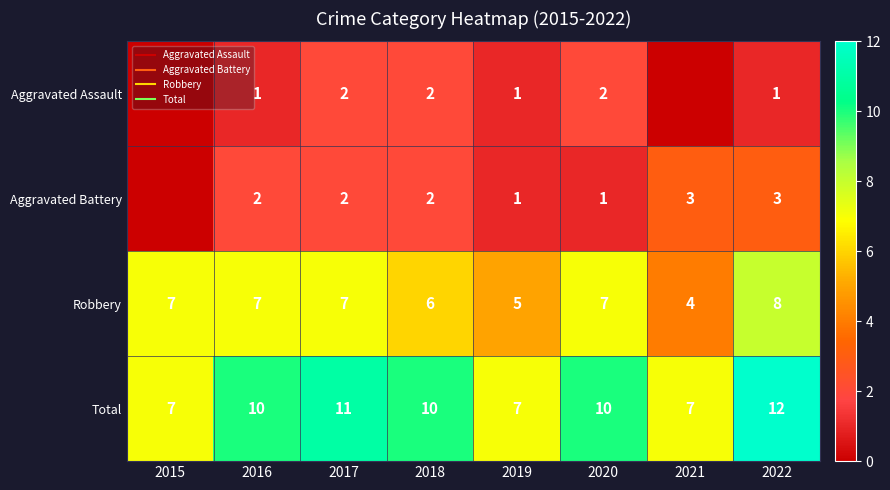

The value of Robbery at 2022 is 8. True or false?

True